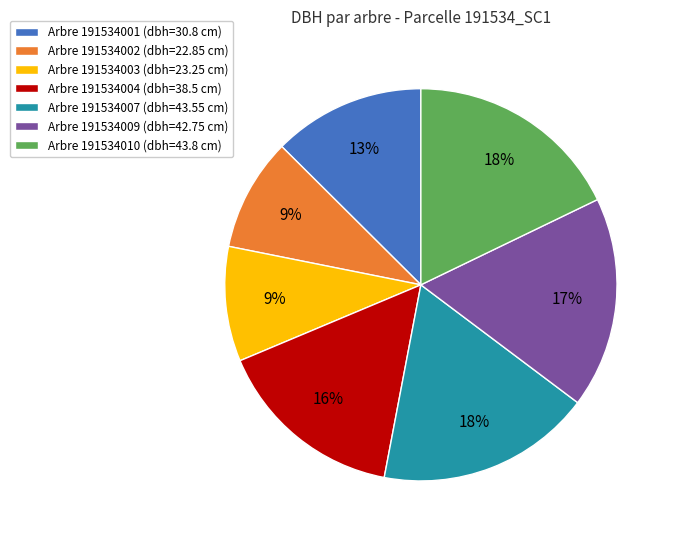

Does any single category account for the majority?

No